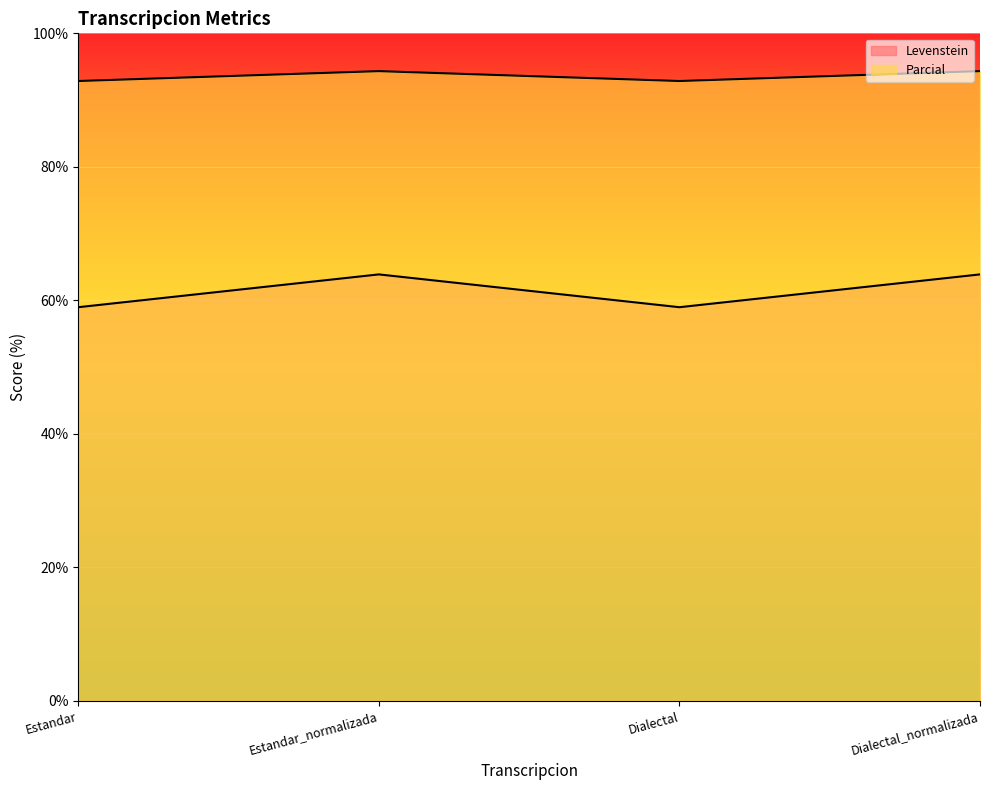

What is the average value of the Levenstein series?

61.4